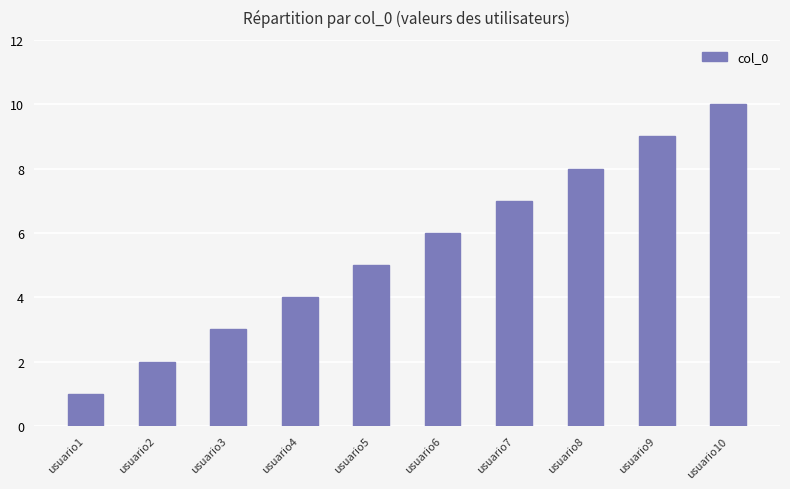

List the labels in order of value, smallest first.

usuario1, usuario2, usuario3, usuario4, usuario5, usuario6, usuario7, usuario8, usuario9, usuario10